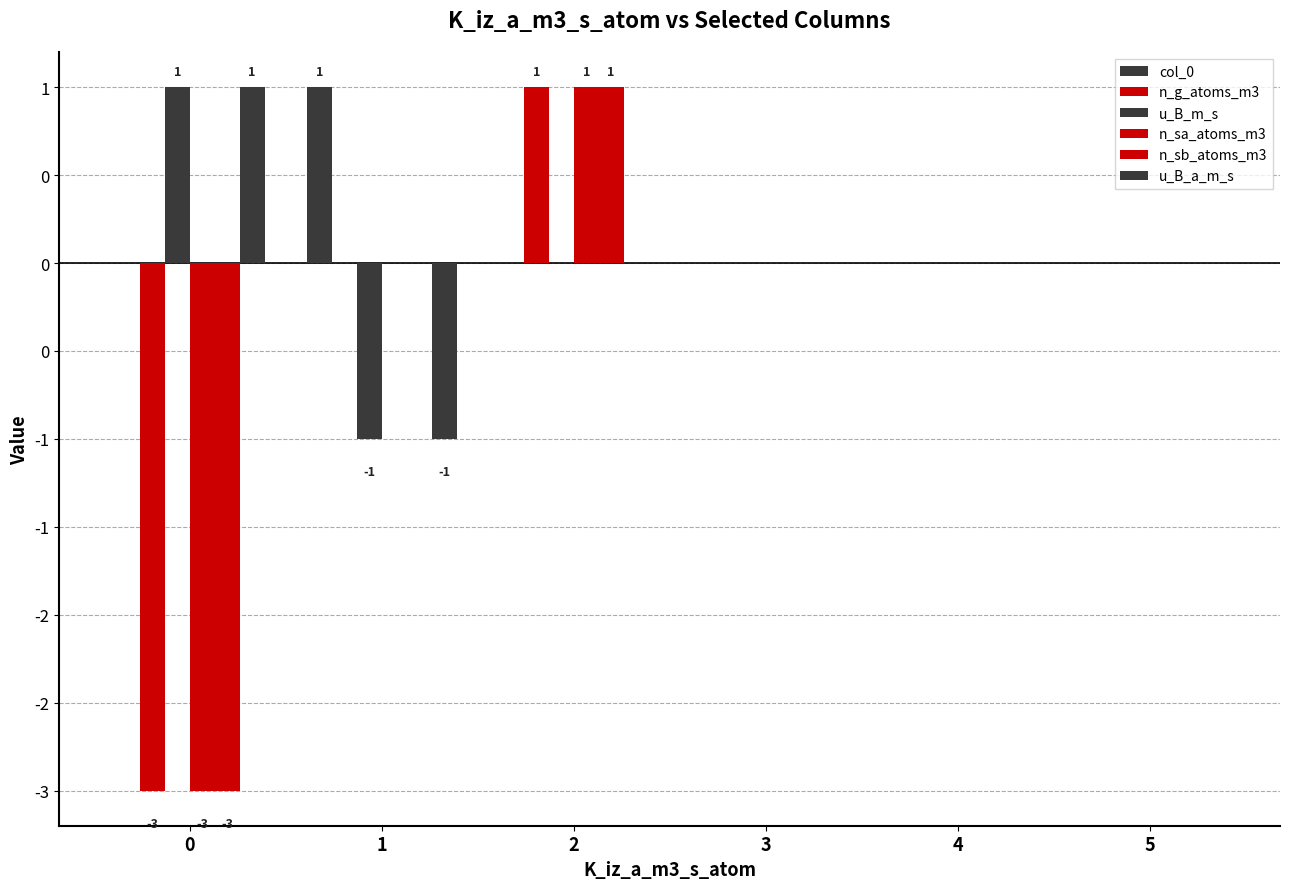

Rank the series by their maximum value, from highest to lowest.

col_0, n_g_atoms_m3, u_B_m_s, n_sa_atoms_m3, n_sb_atoms_m3, u_B_a_m_s